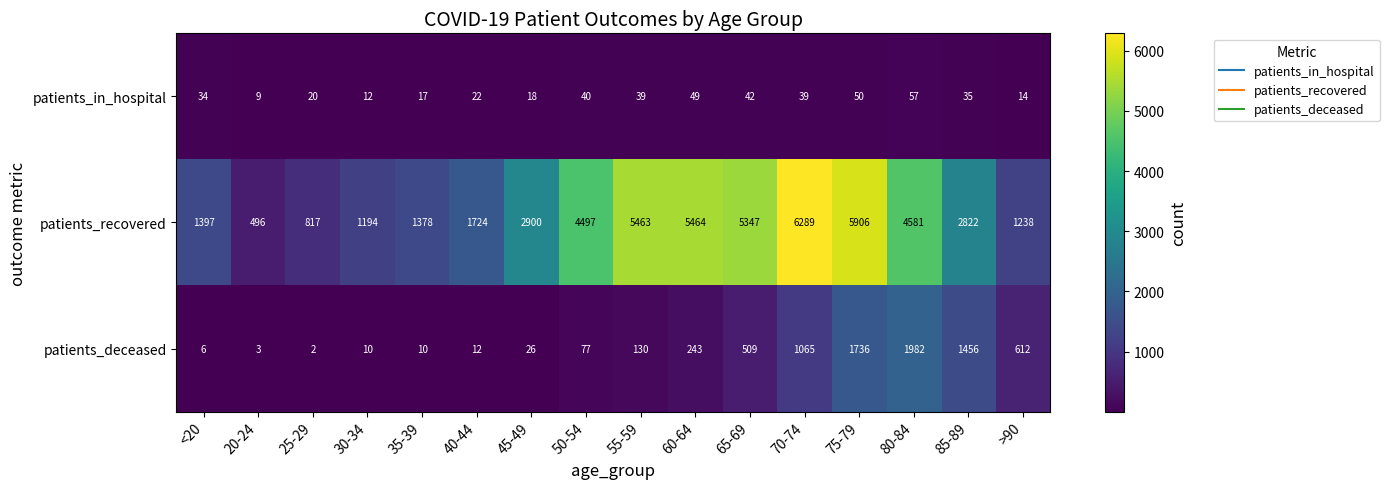

What is the difference between the maximum and minimum values in the patients_deceased series?

1980